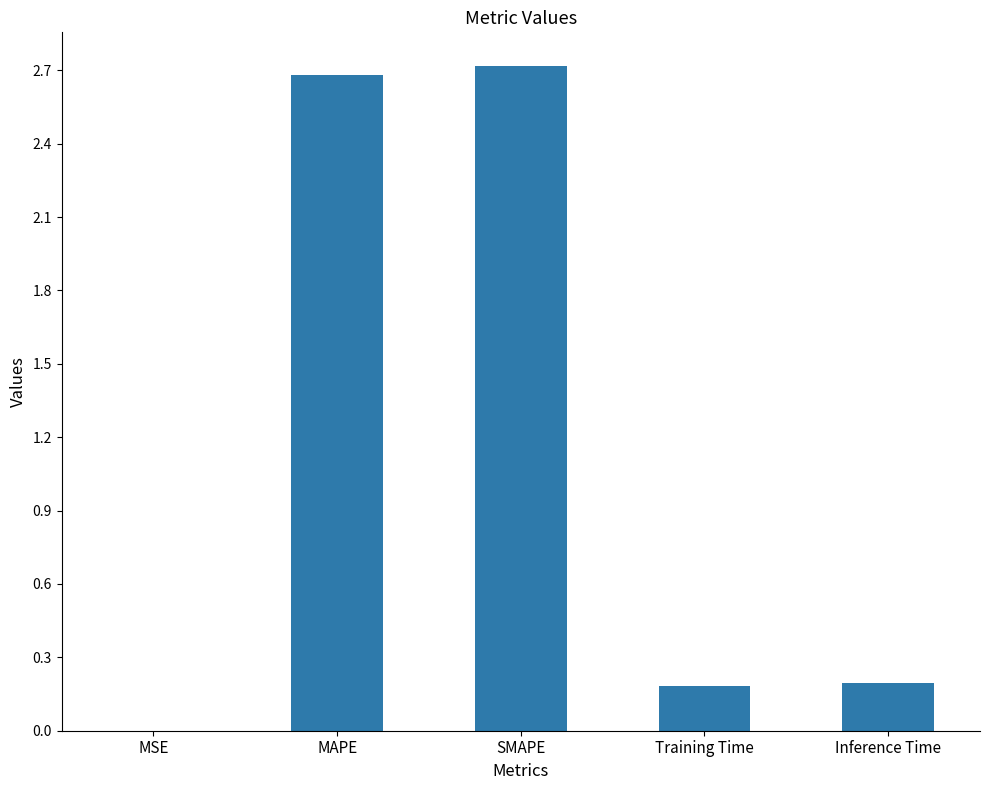

Which has a higher value, MSE or MAPE?

MAPE